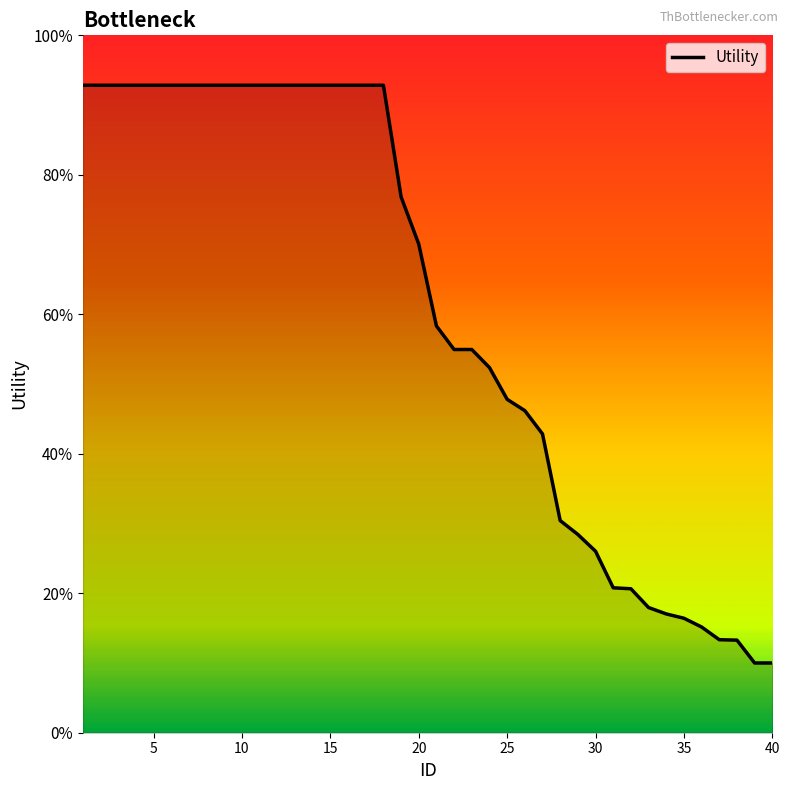

Does the chart display data point markers on the line(s)?

No